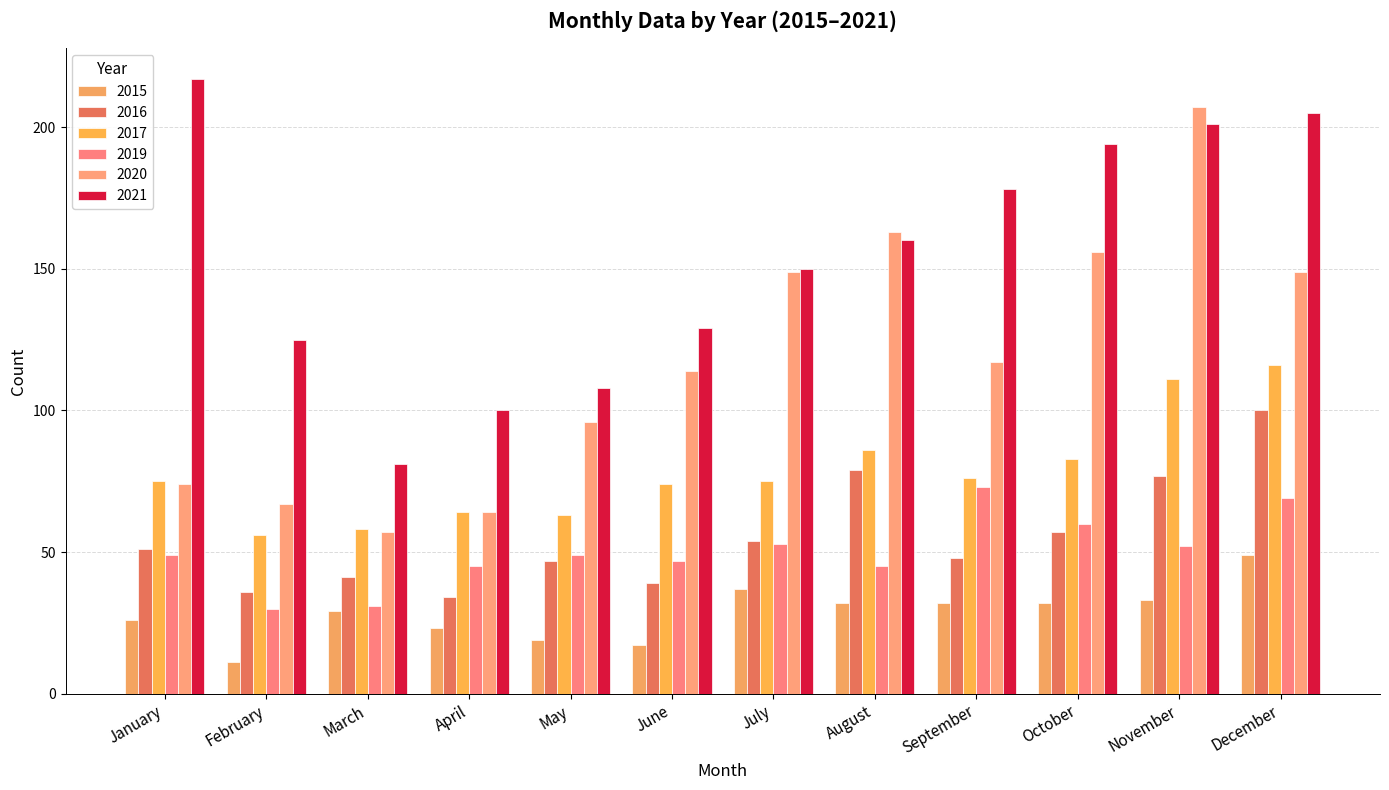

What is the difference between the 2019 values at May and March?

18